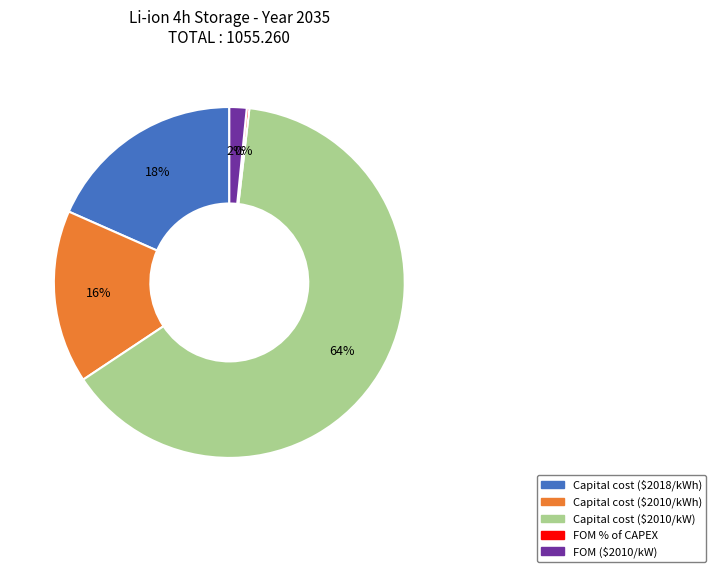

Which category has the biggest portion of the pie?

Capital cost ($2010/kW)